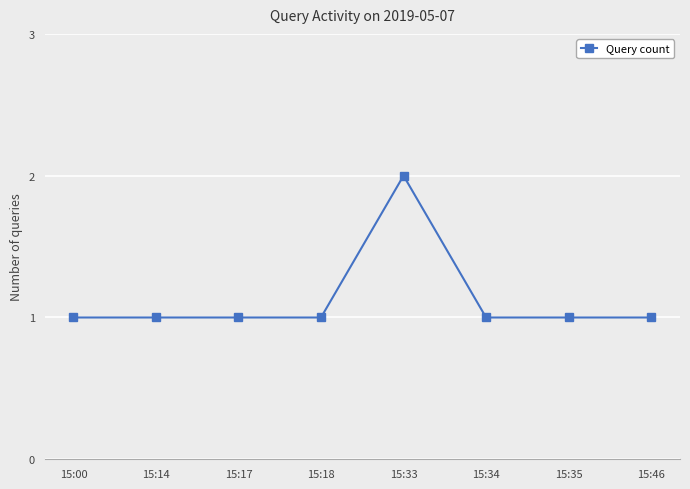

What is the sum of all values?

9